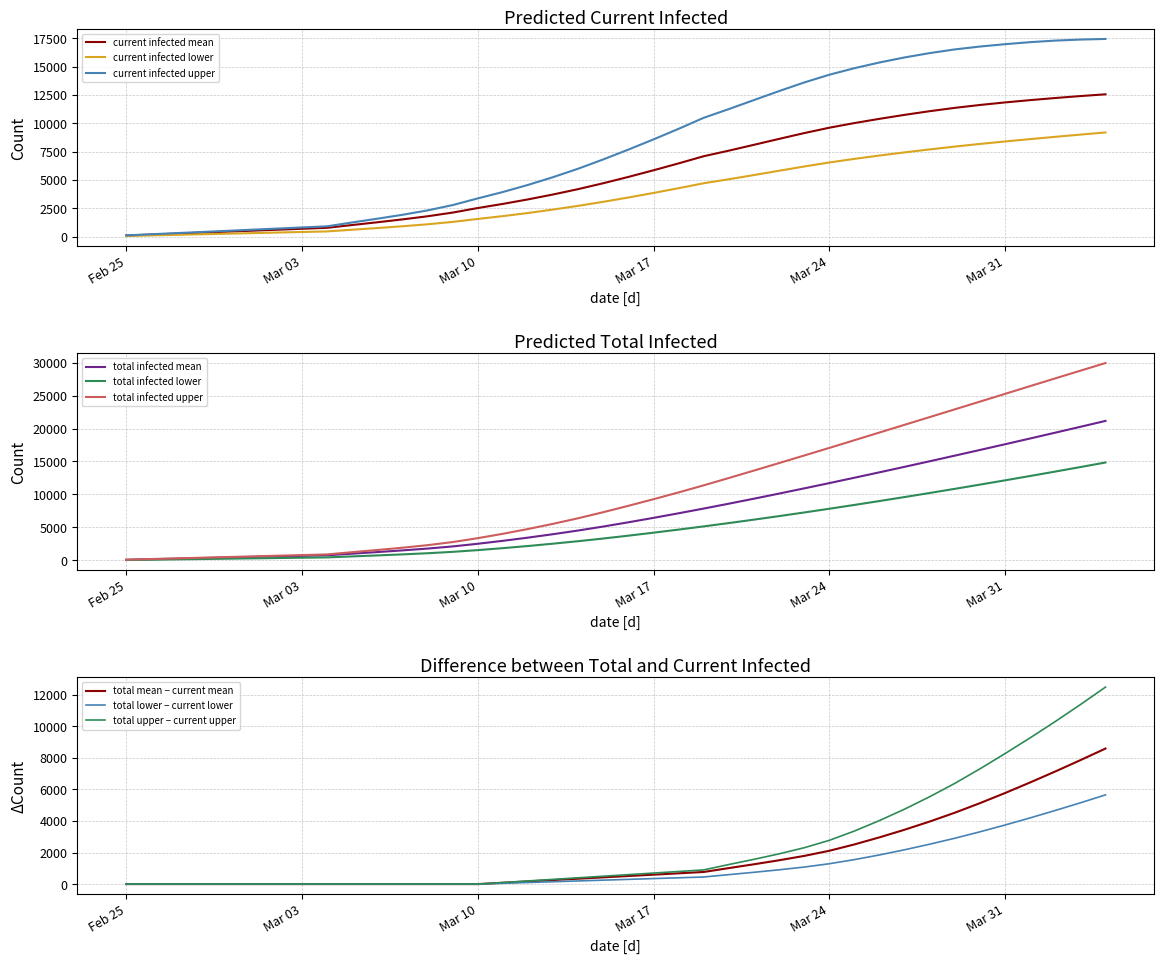

What is the maximum value for current infected lower?

9187